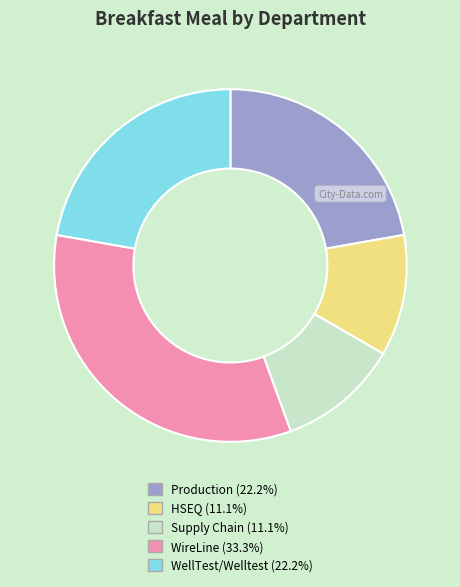

Do Production (22.2%) and HSEQ (11.1%) together represent more than half of the pie?

No